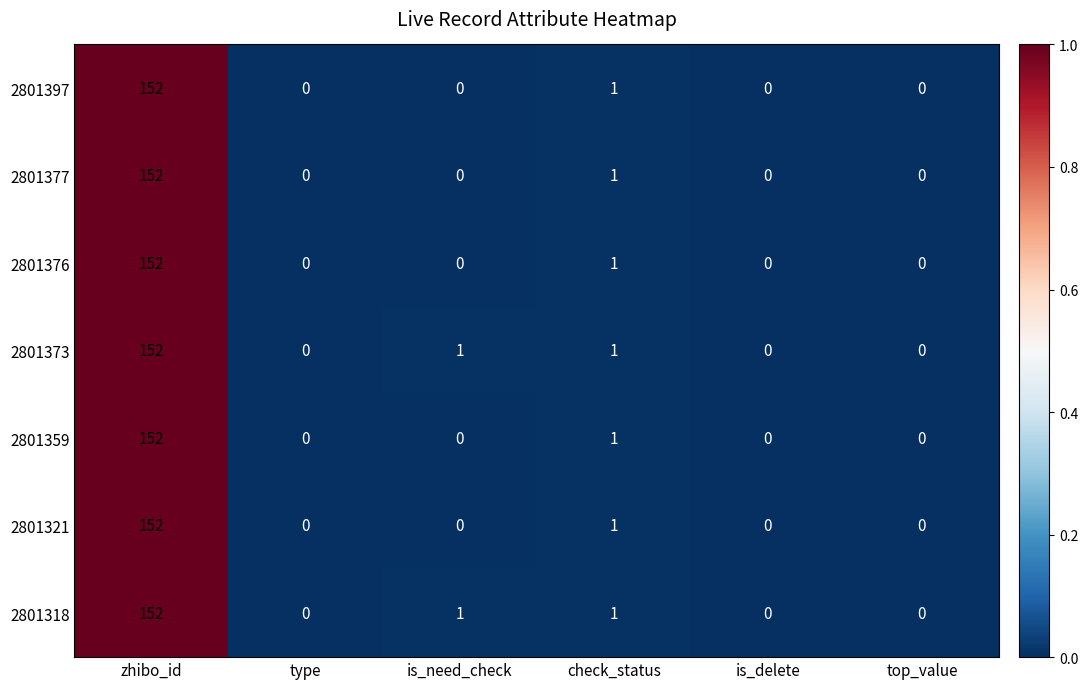

At which category is the sum across all series the highest?

zhibo_id